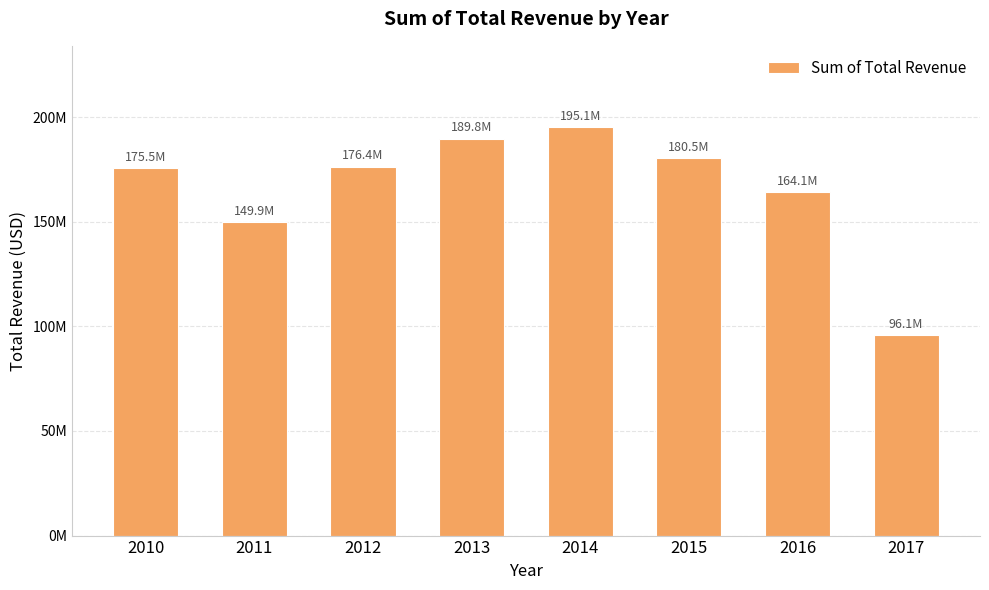

Which category has the lowest value across all series?

2017